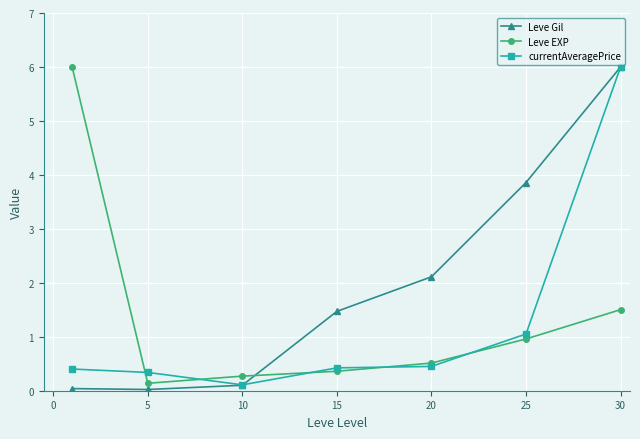

What is the difference between the maximum and minimum values in the Leve EXP series?

5.9